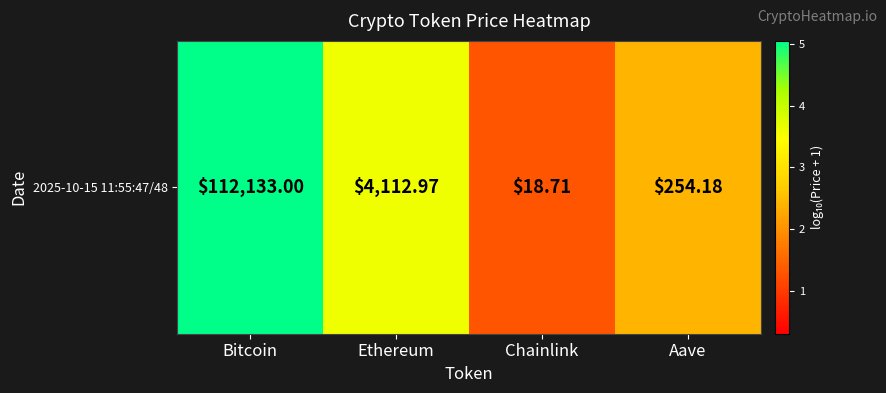

What is the change in value from Bitcoin to Aave?

-2.6